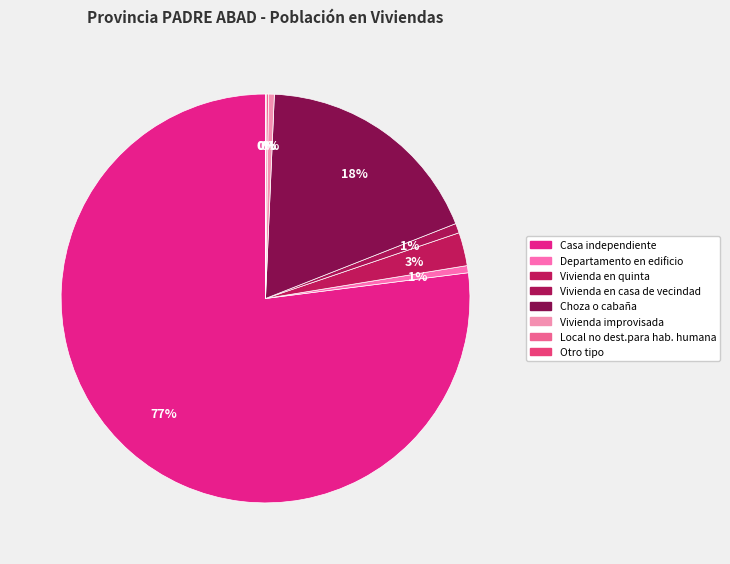

Which has a higher value, Departamento en edificio or Vivienda improvisada?

Departamento en edificio